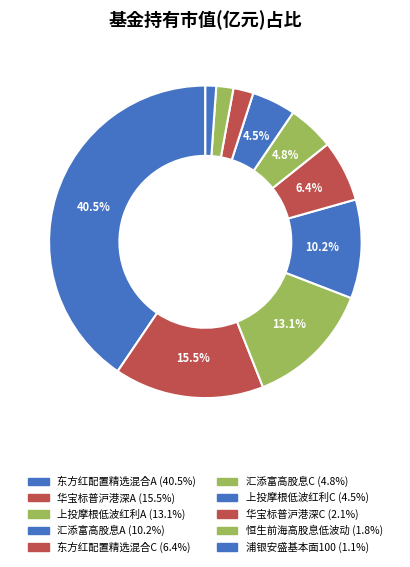

How many segments does this pie chart have?

10